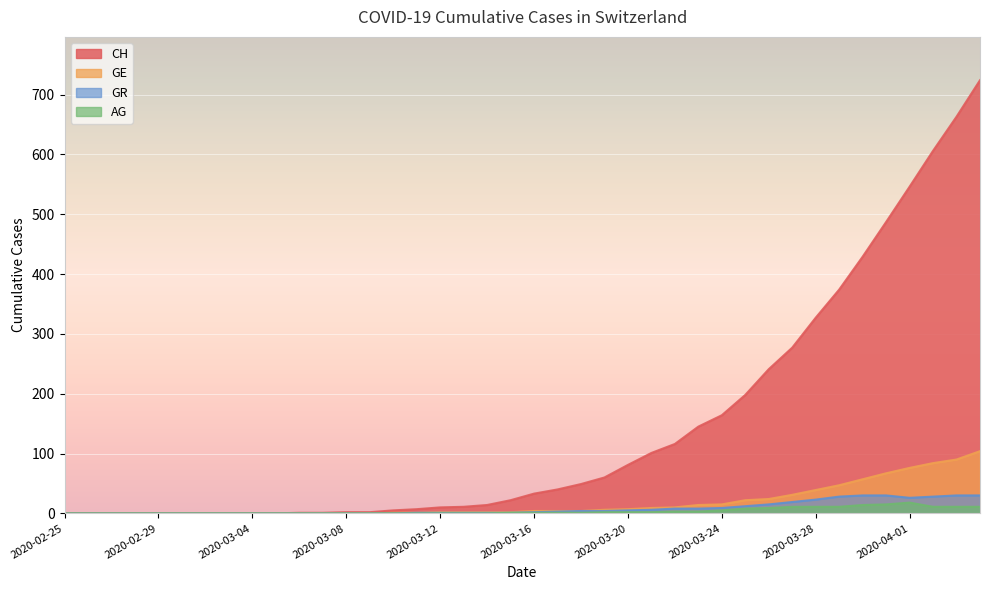

What is the difference between the maximum and second lowest values in the AG series?

18